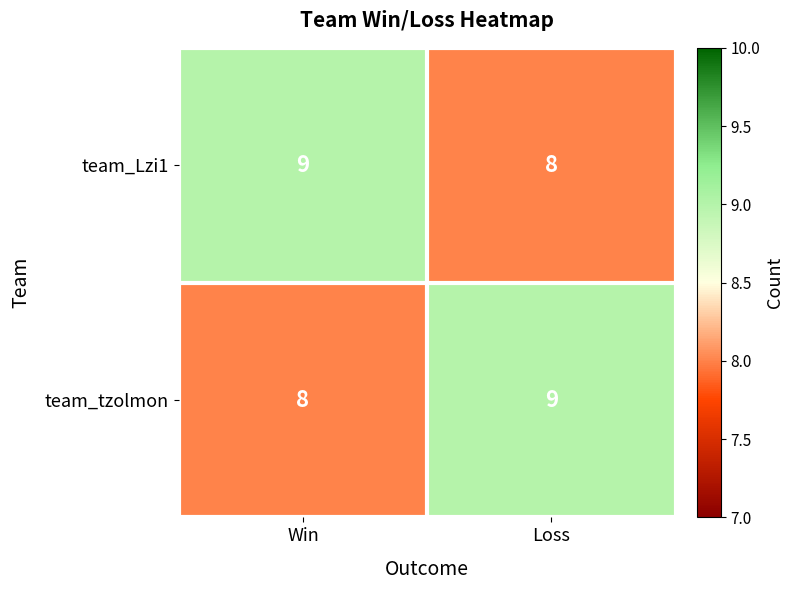

What is the sum of the team_Lzi1 values at Loss and Win?

17